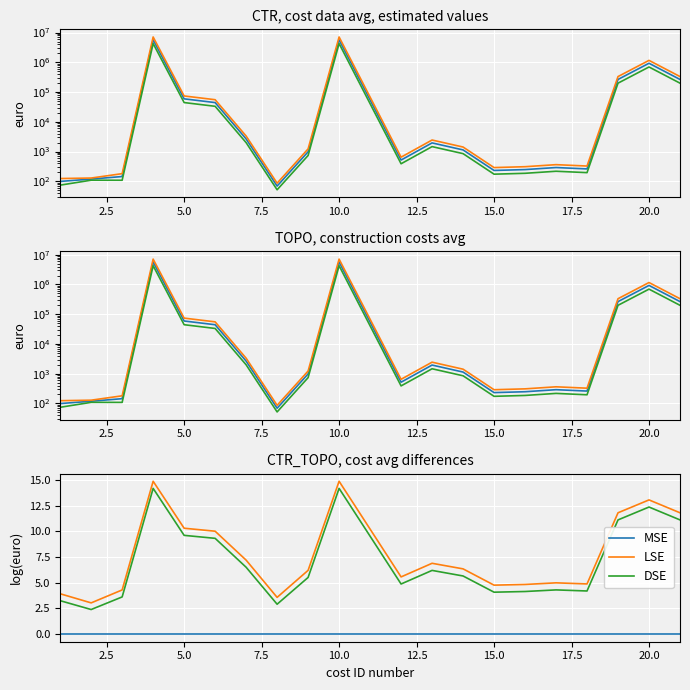

What is the sum of all LSE values?

153.1